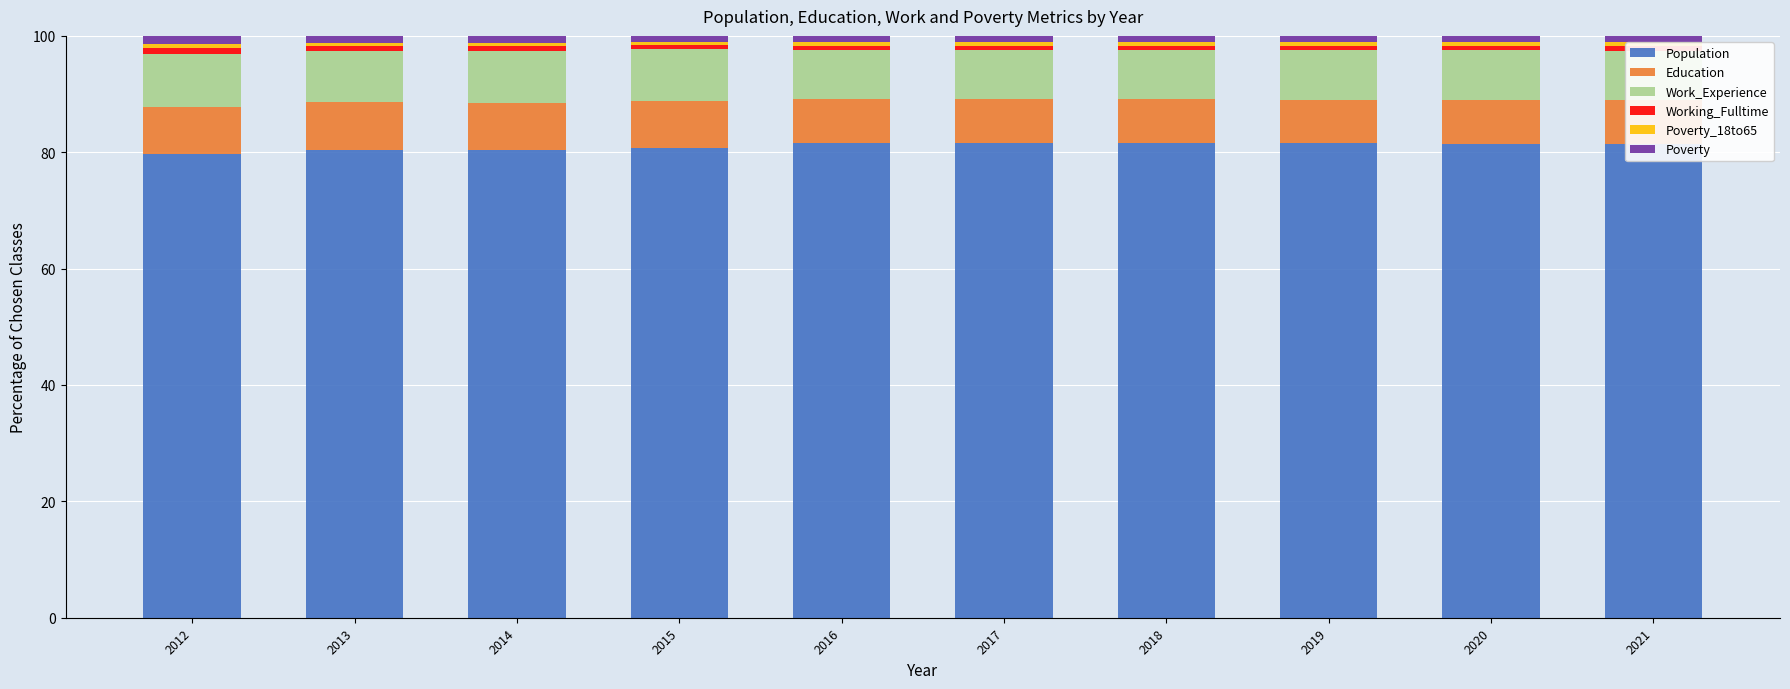

What is the value of the Working_Fulltime bar at the 7th from the left?

0.7